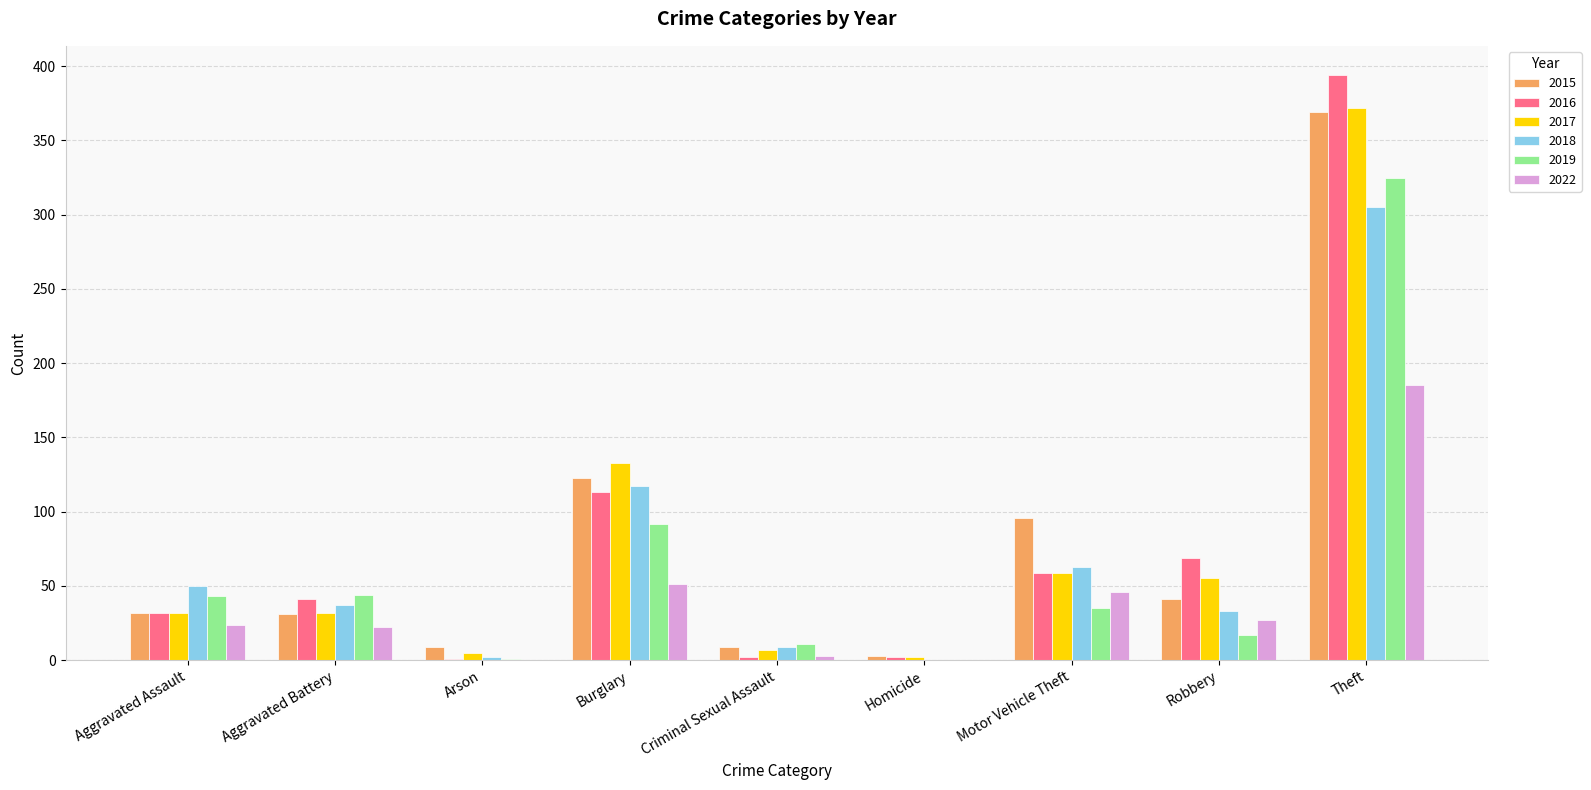

How many data points does each series have?

9